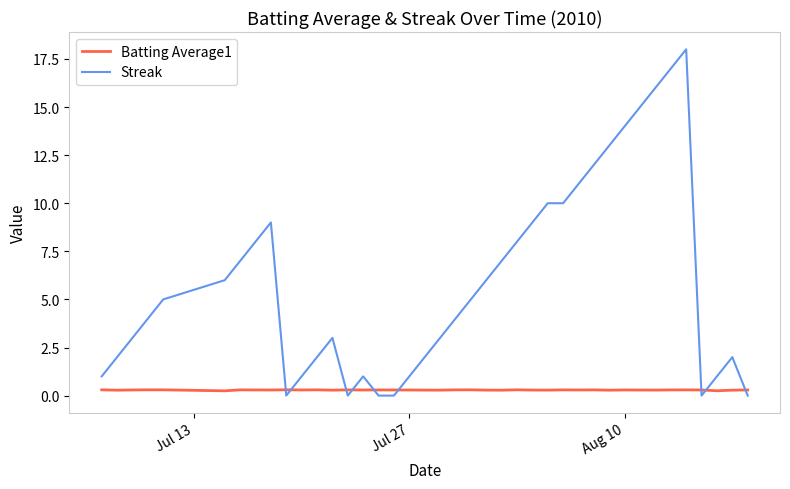

Which series has the largest total across all categories?

Streak